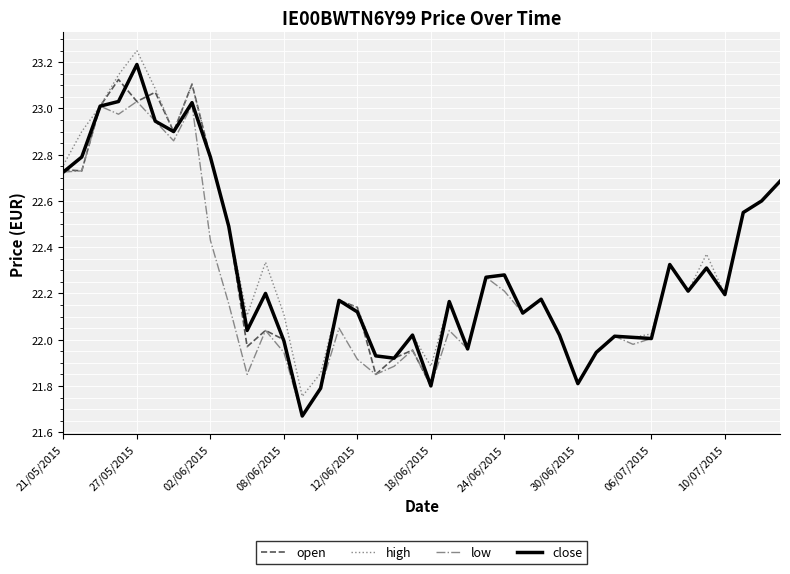

What is the value of the low point at the 36th from the left?

22.3